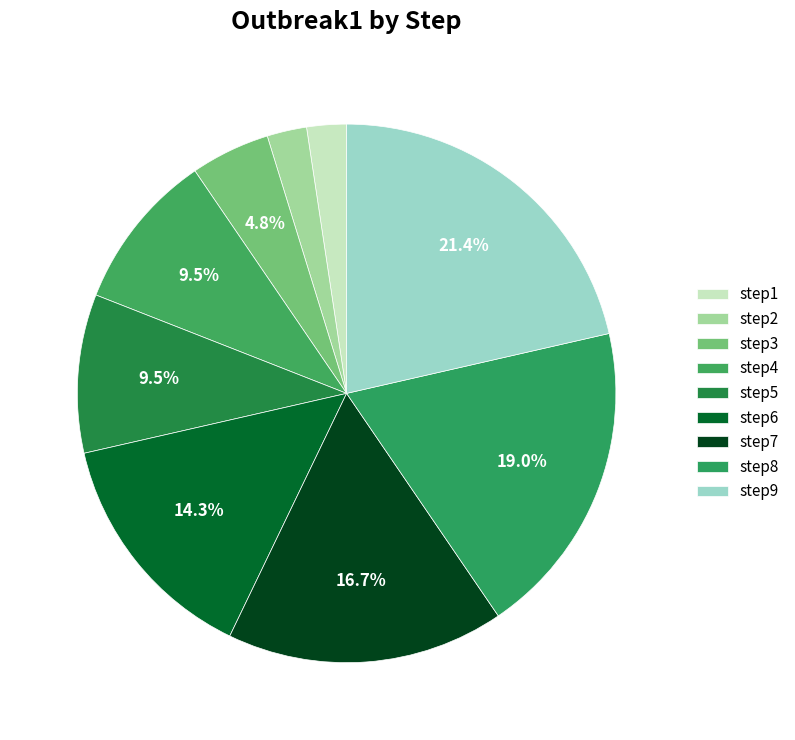

Count the number of slices in the pie.

9